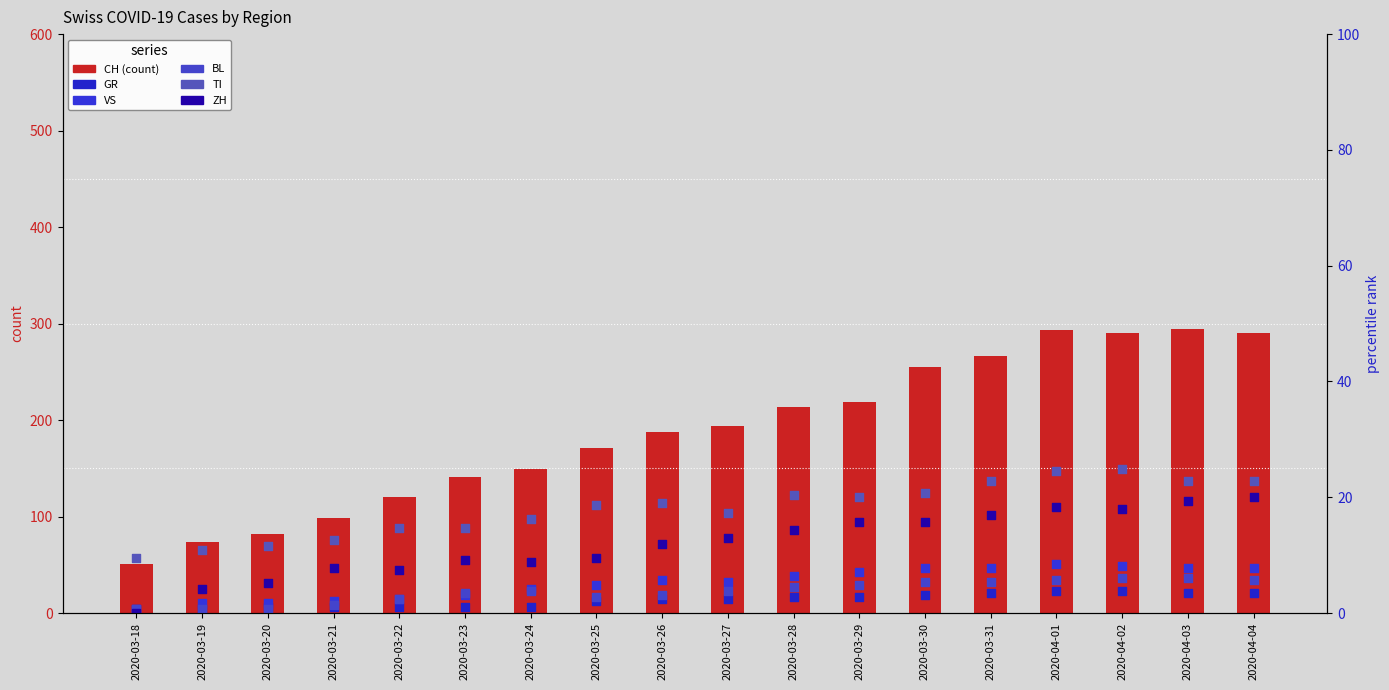

Is the value of TI (percentile) at 2020-03-30 greater than the value of GR (percentile) at 2020-03-24?

Yes